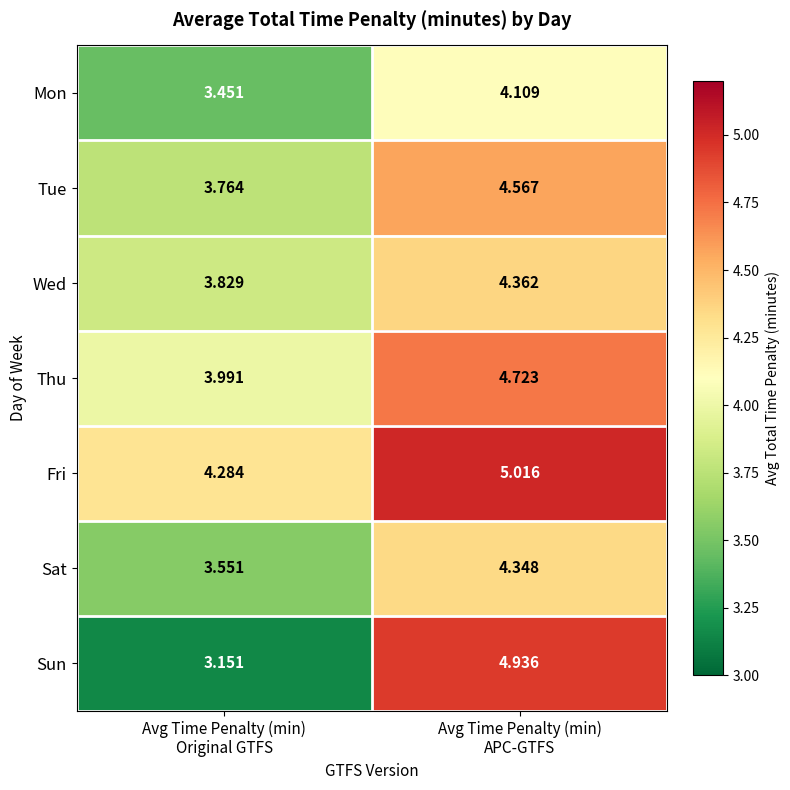

Rank the series at Avg Time Penalty (min)
Original GTFS from highest to lowest value.

Fri, Thu, Wed, Tue, Sat, Mon, Sun